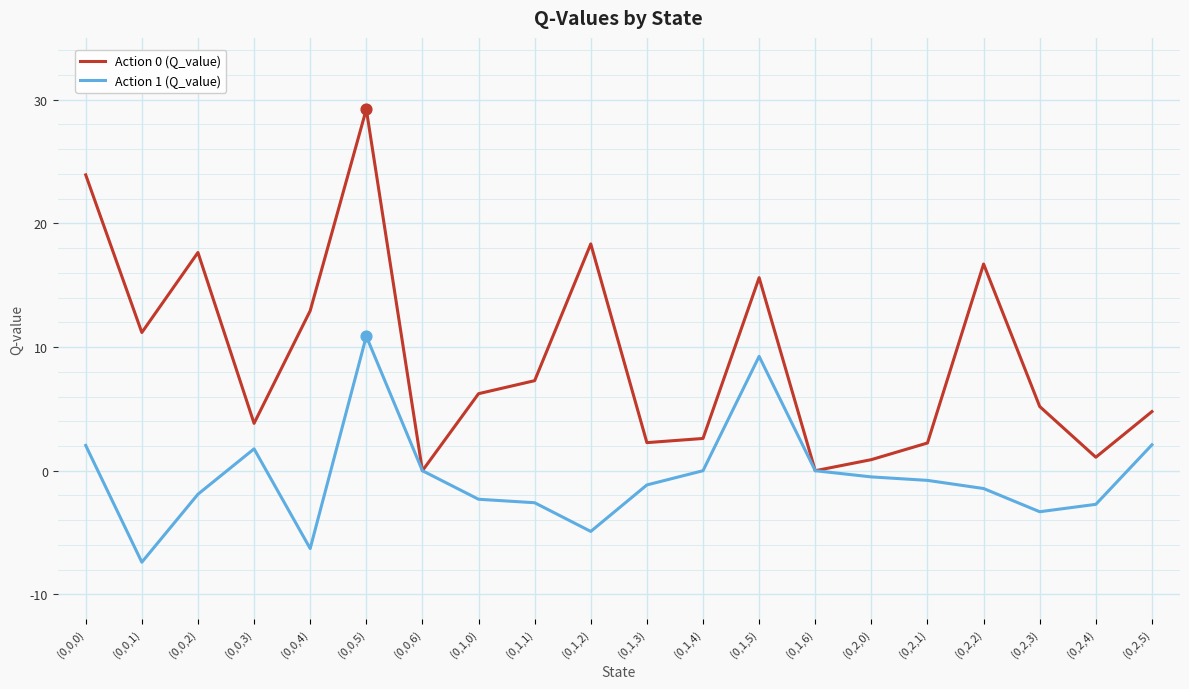

What is the total value across all series at (0,0,5)?

40.1